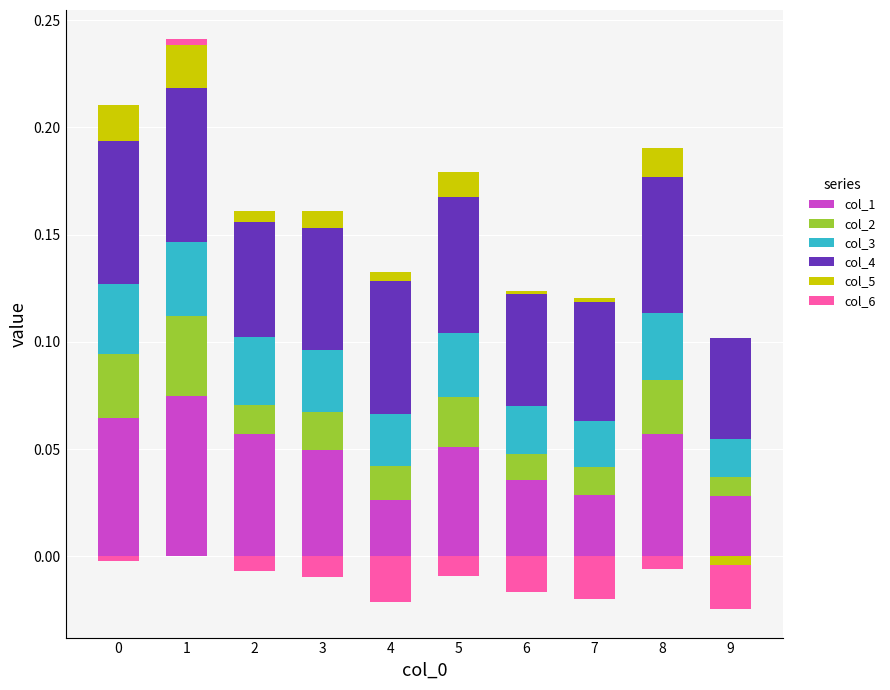

What is the spread (max minus min) of values at 4?

0.1